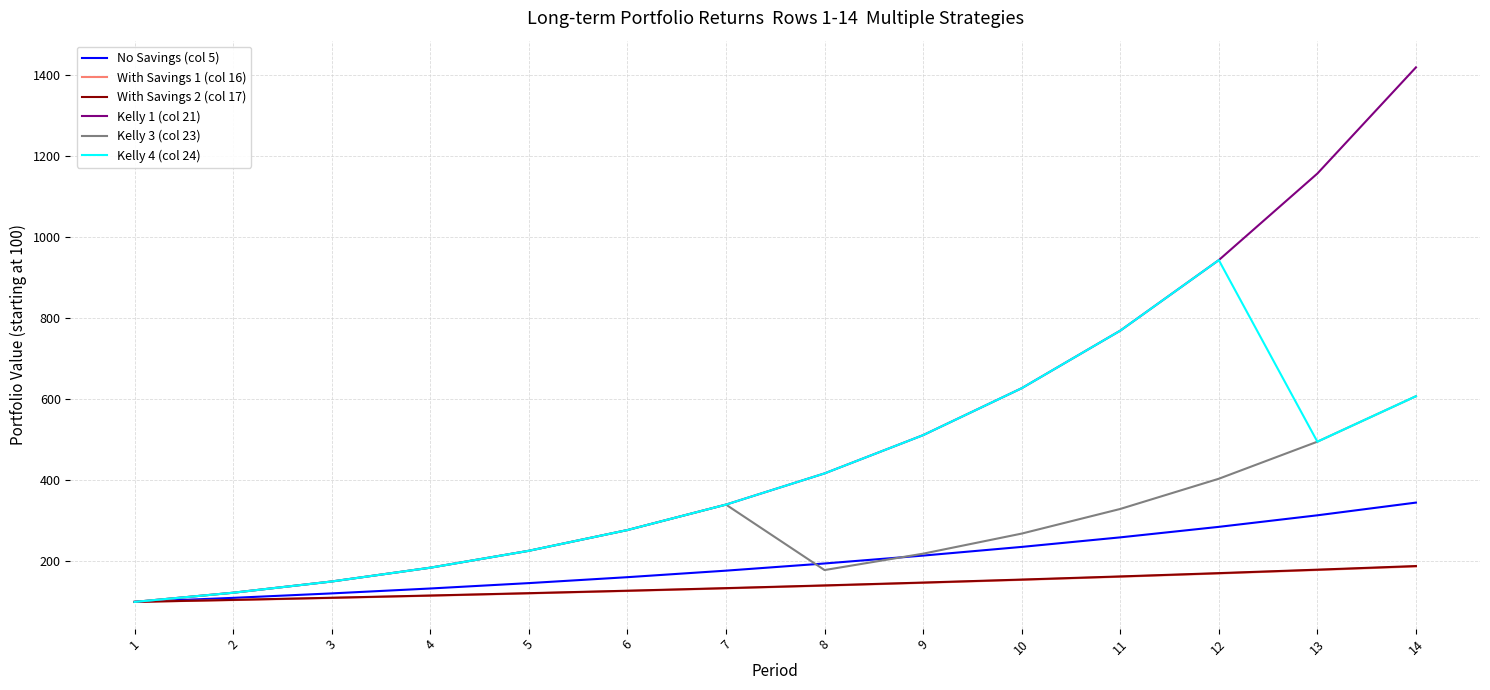

Is the value of With Savings 1 (col 16) at 9 greater than the value of Kelly 4 (col 24) at 13?

No